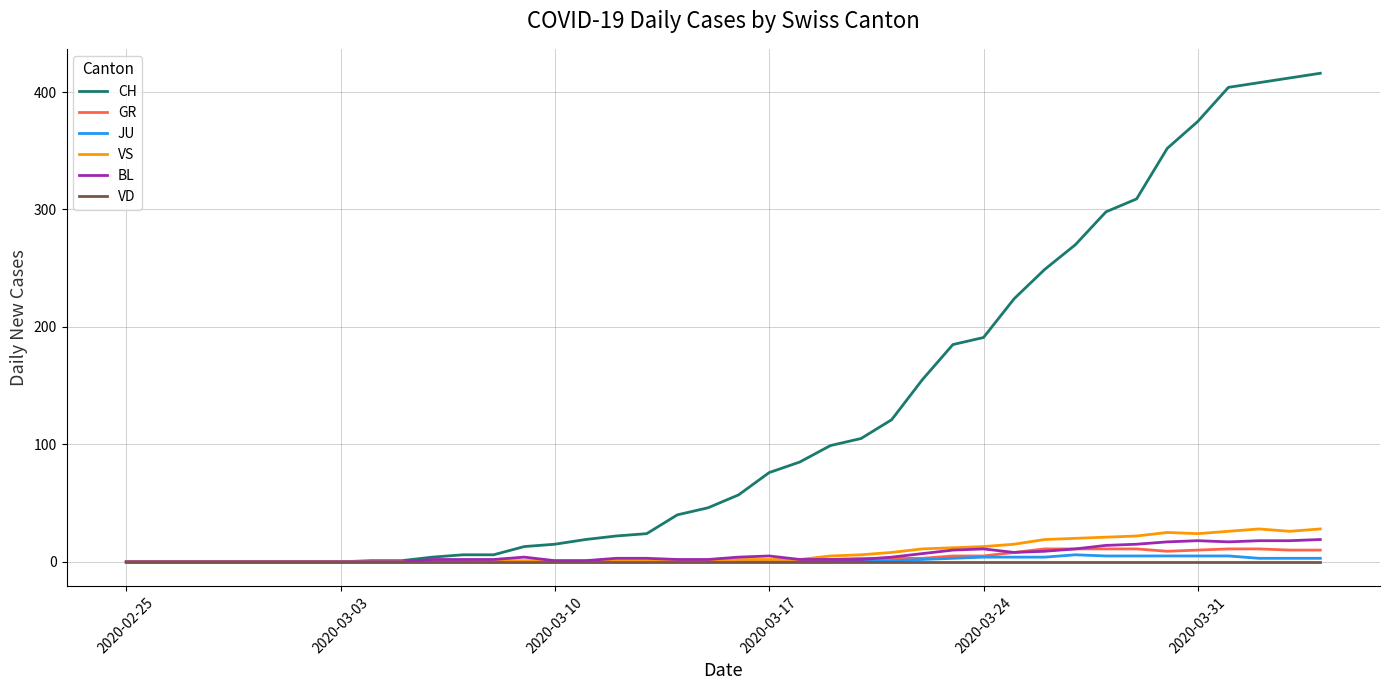

Which series has the largest range (max minus min)?

CH